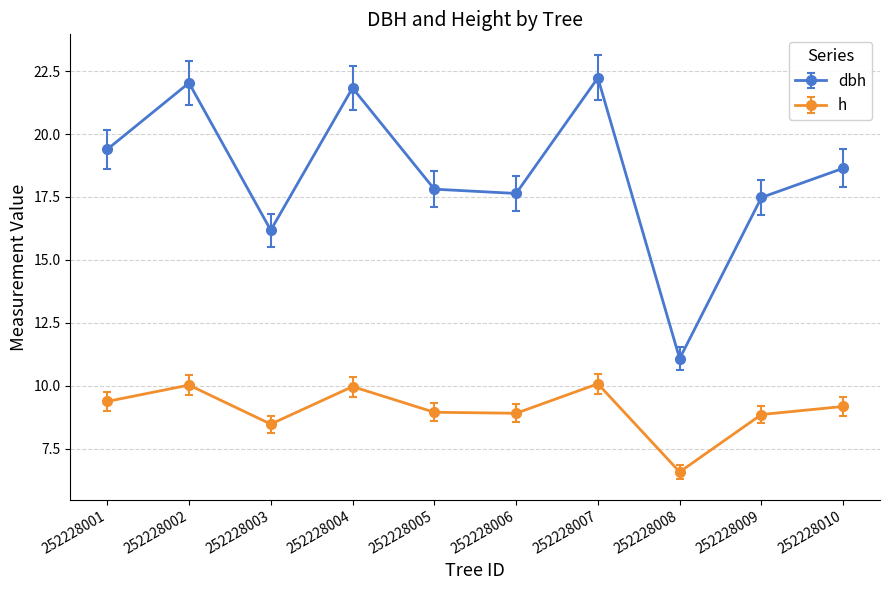

At how many categories does at least one series exceed 14?

9